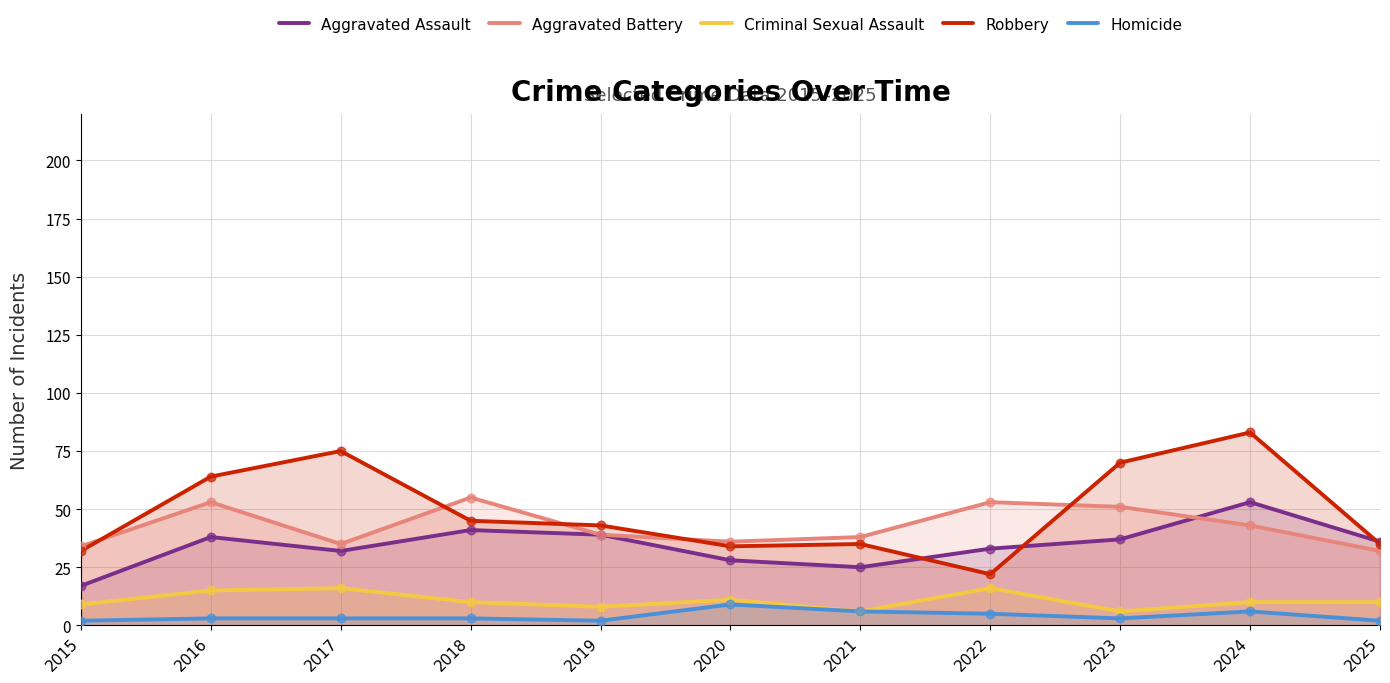

Which series reaches the maximum Y coordinate?

Robbery